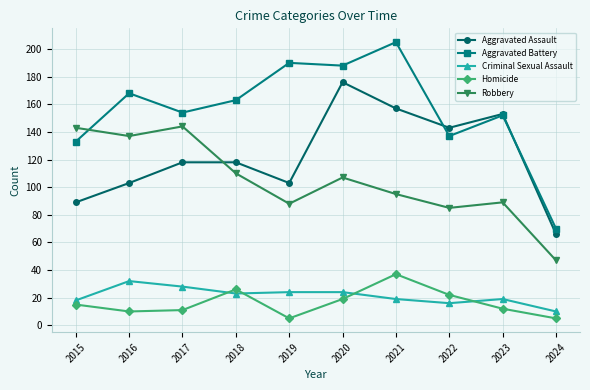

What is the total value across all series at 2015?

398